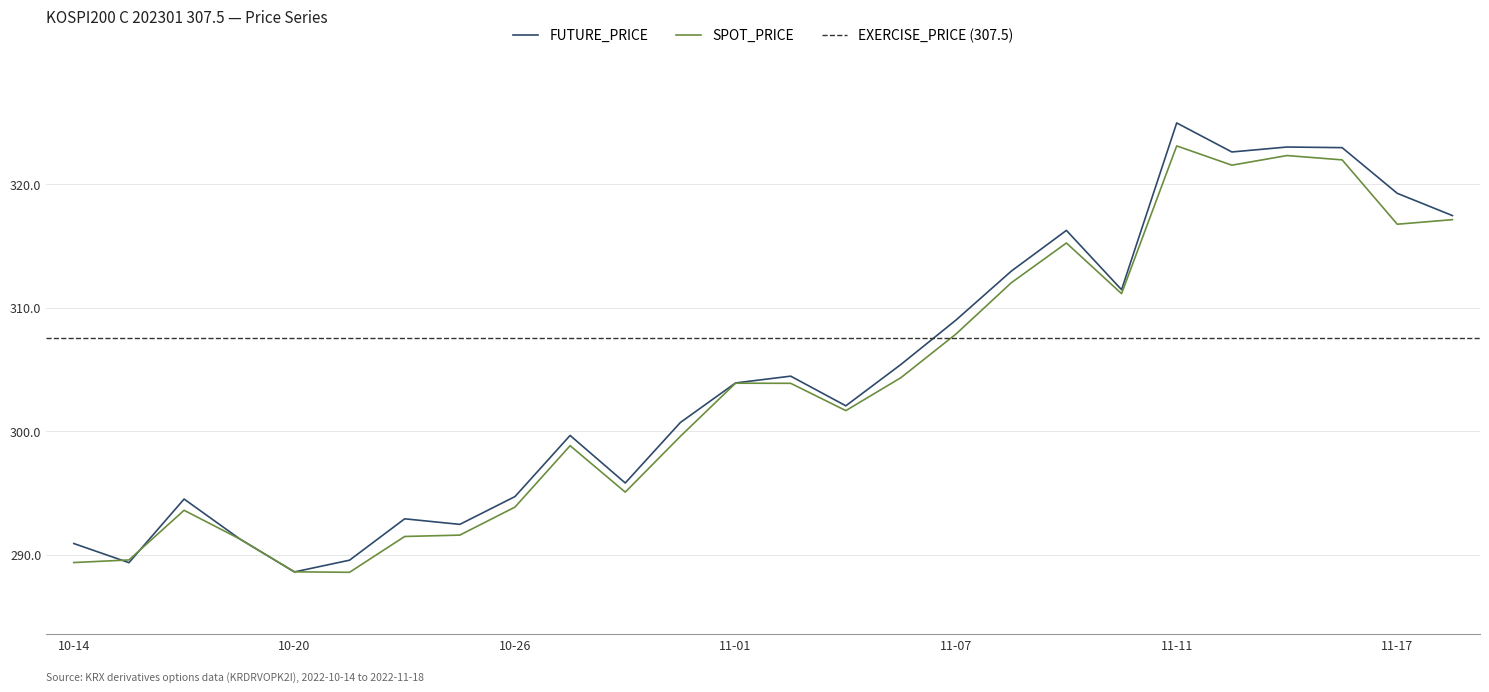

At which label does SPOT_PRICE first exceed 303?

11-01